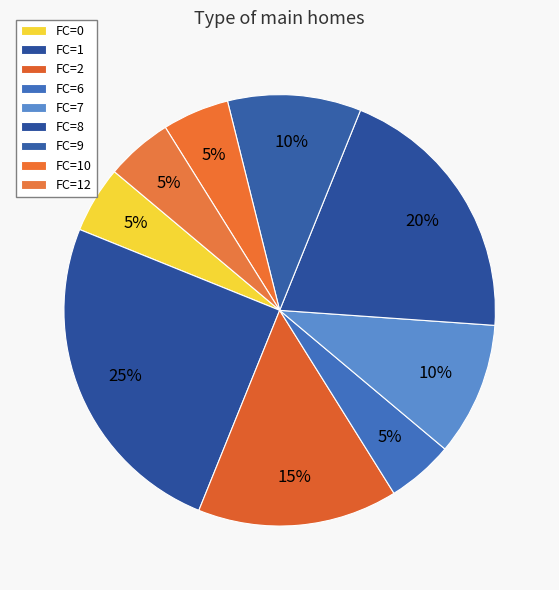

How many segments does this pie chart have?

9